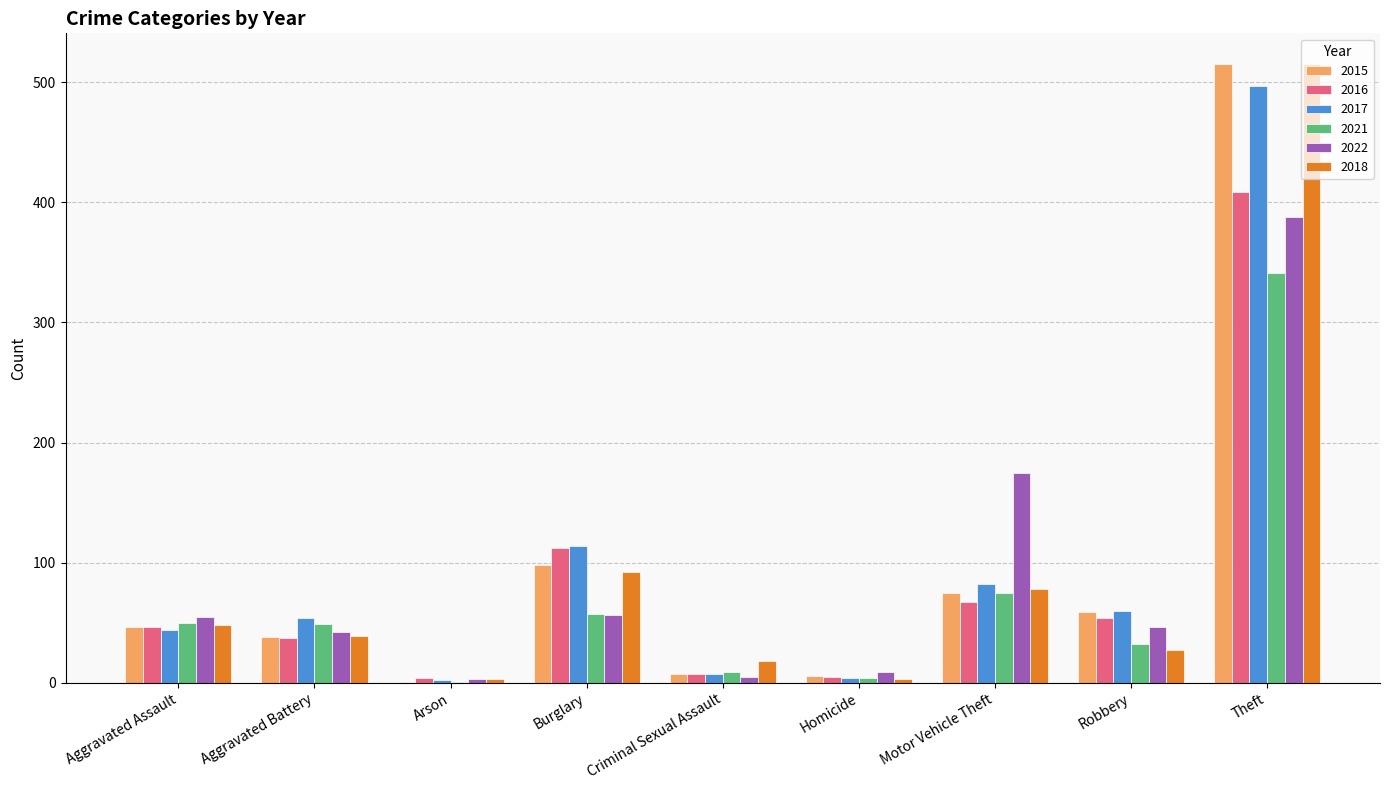

Which label corresponds to the largest value in the chart?

Theft